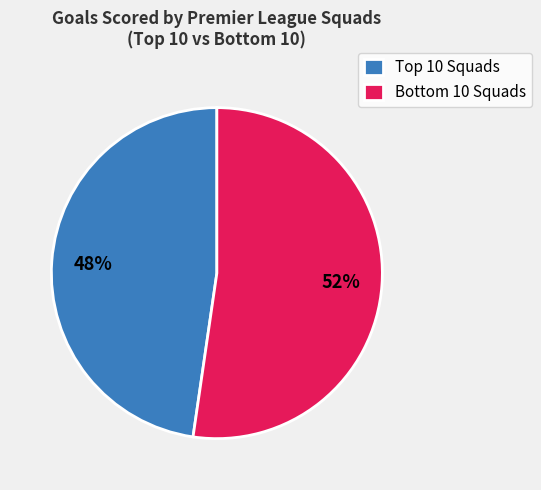

Count the number of slices in the pie.

2